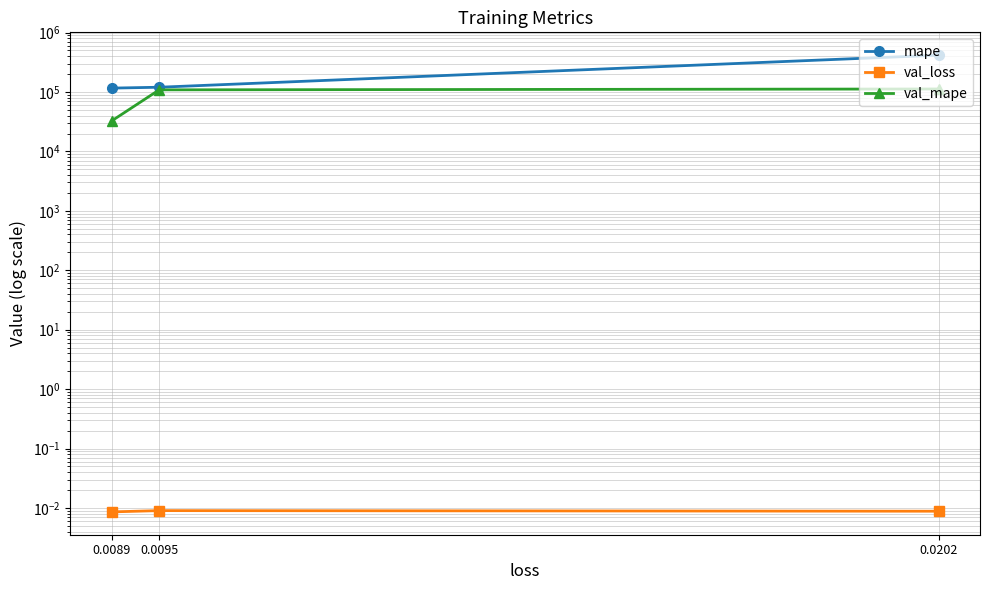

Is it true that mape equals 255595.8 at 0.0202?

False